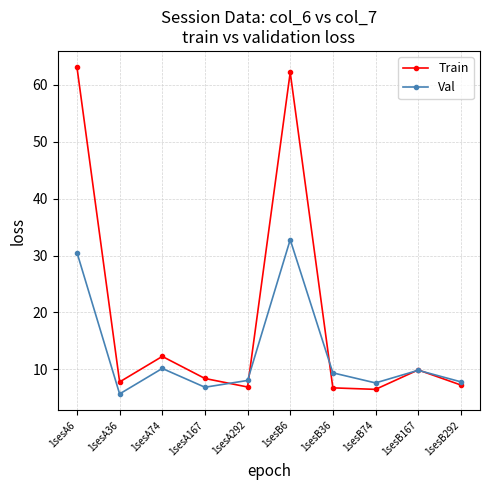

Is it true that Val equals 5.2 at 1sesA292?

False